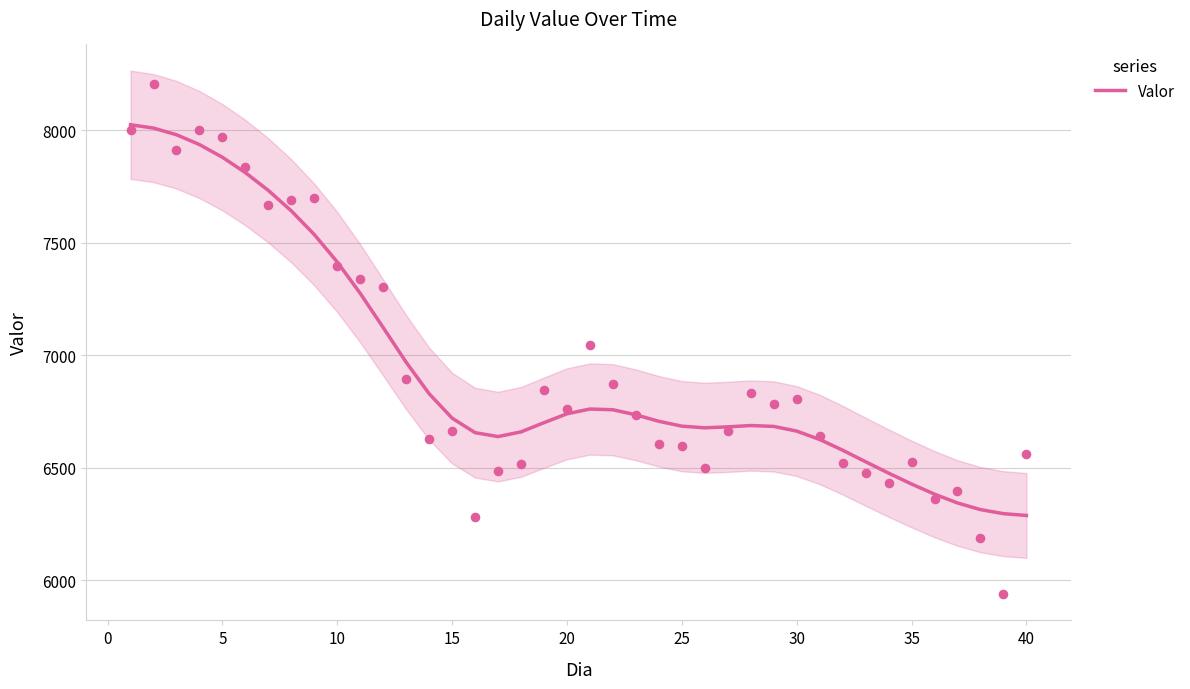

What is the minimum value for Valor?

6287.1